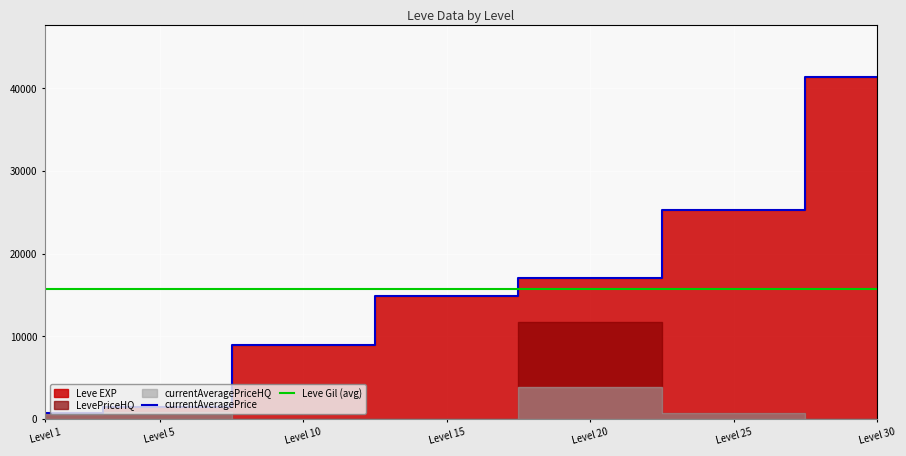

Is the value of Leve Gil (avg) at Level 30 greater than the value of currentAveragePrice at Level 20?

No